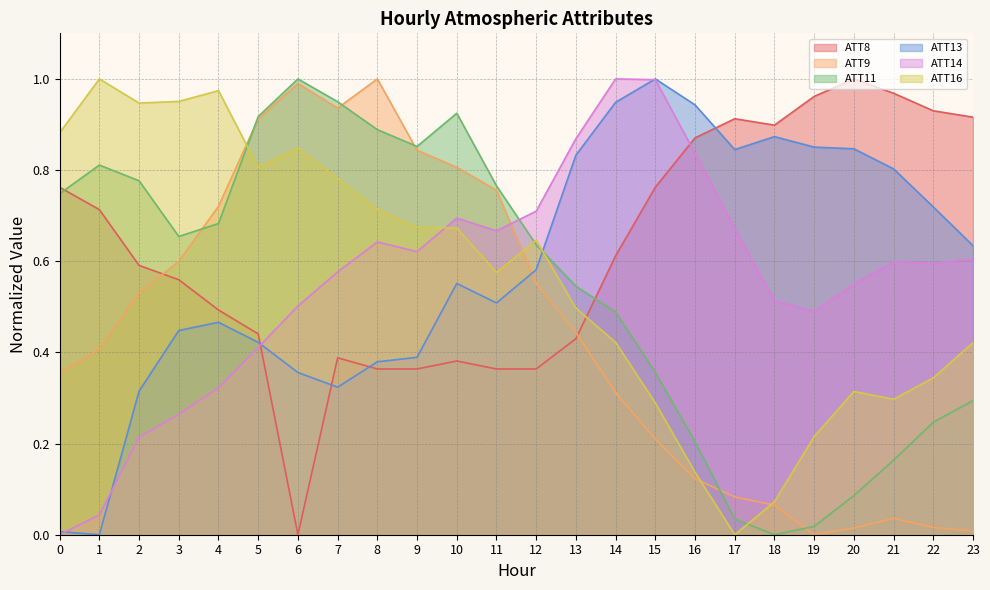

At how many categories does at least one series exceed 0?

24